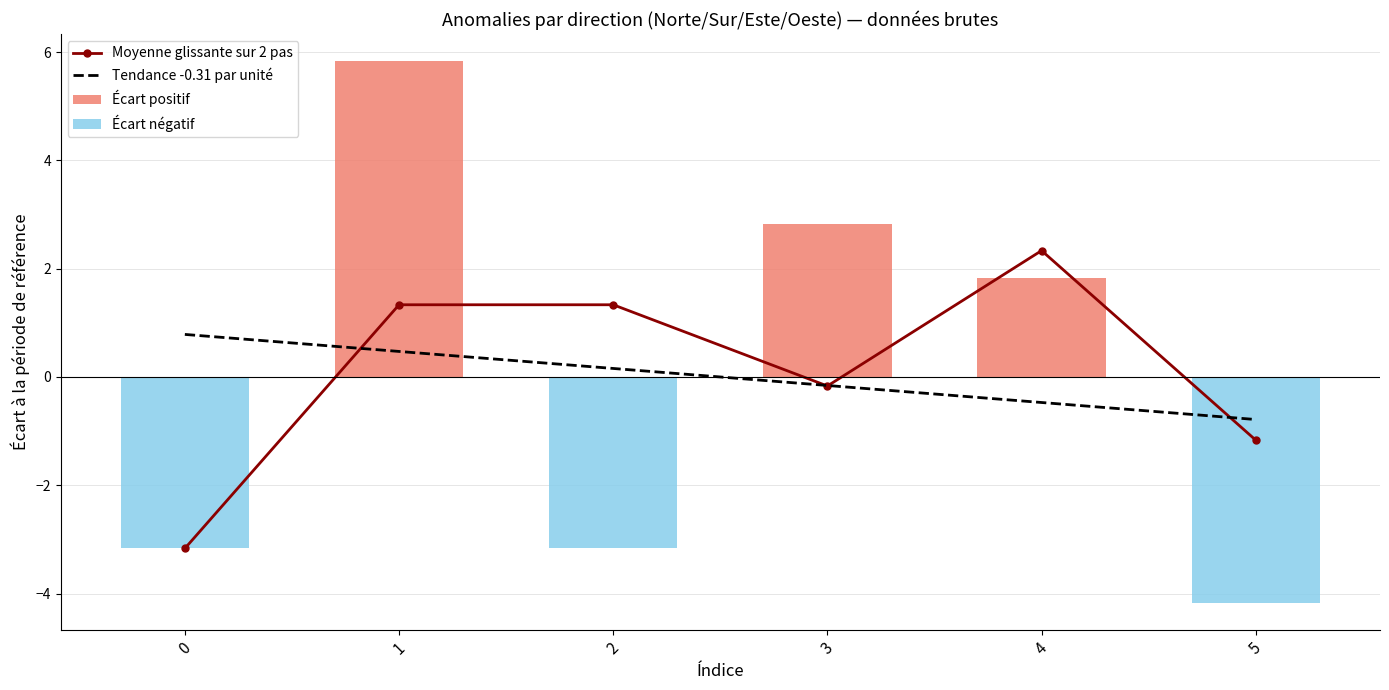

What is the difference between the maximum and minimum values in the Écart positif series?

5.8